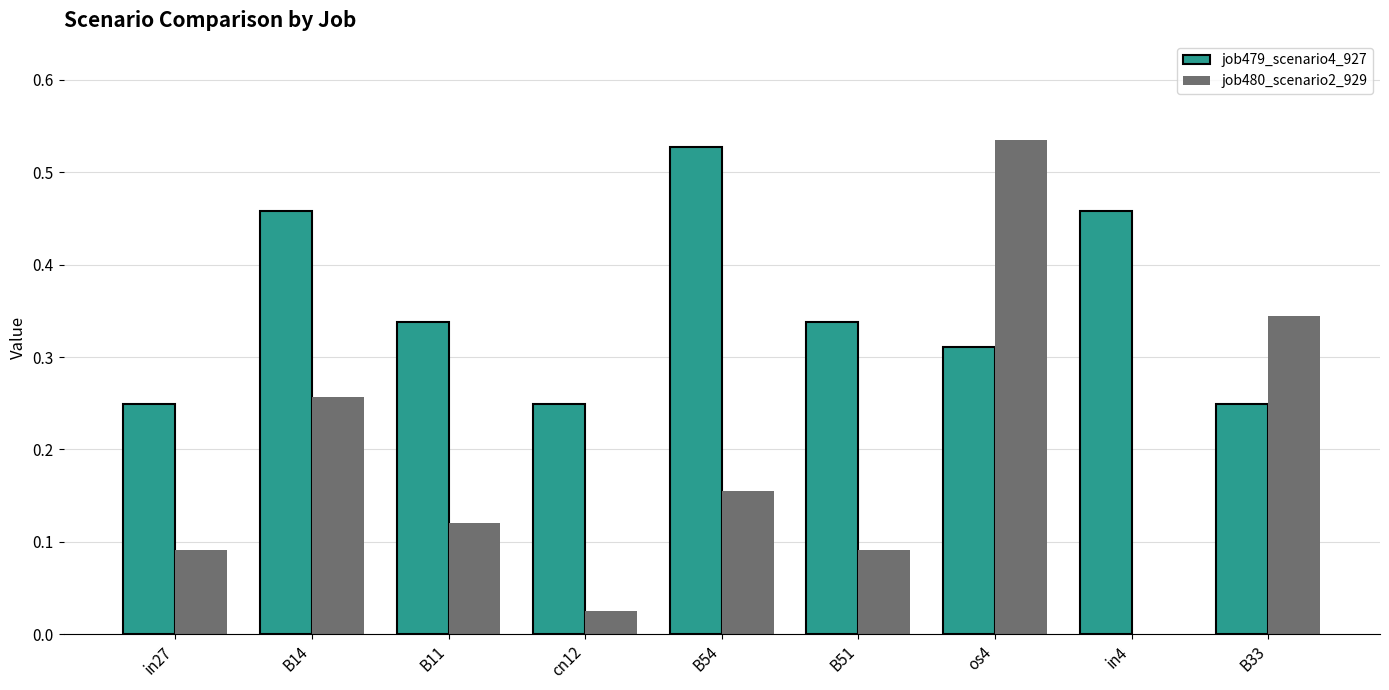

At which label does job479_scenario4_927 reach its peak?

B54